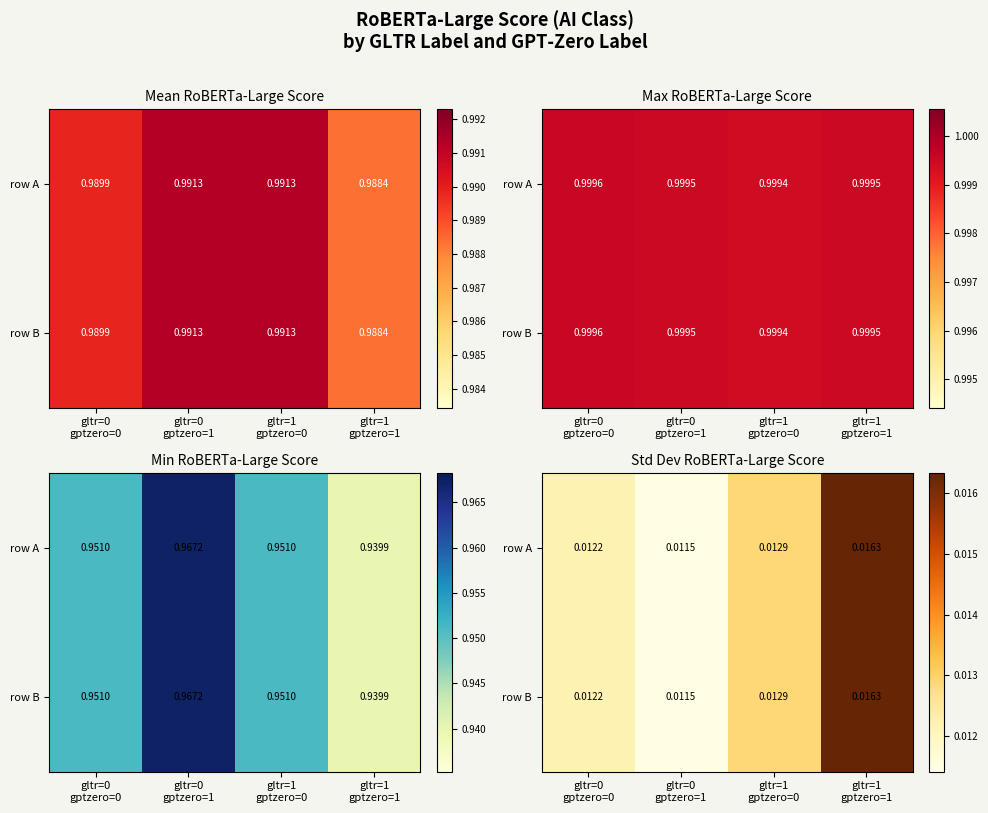

How many row A values are between 0 and 1?

4